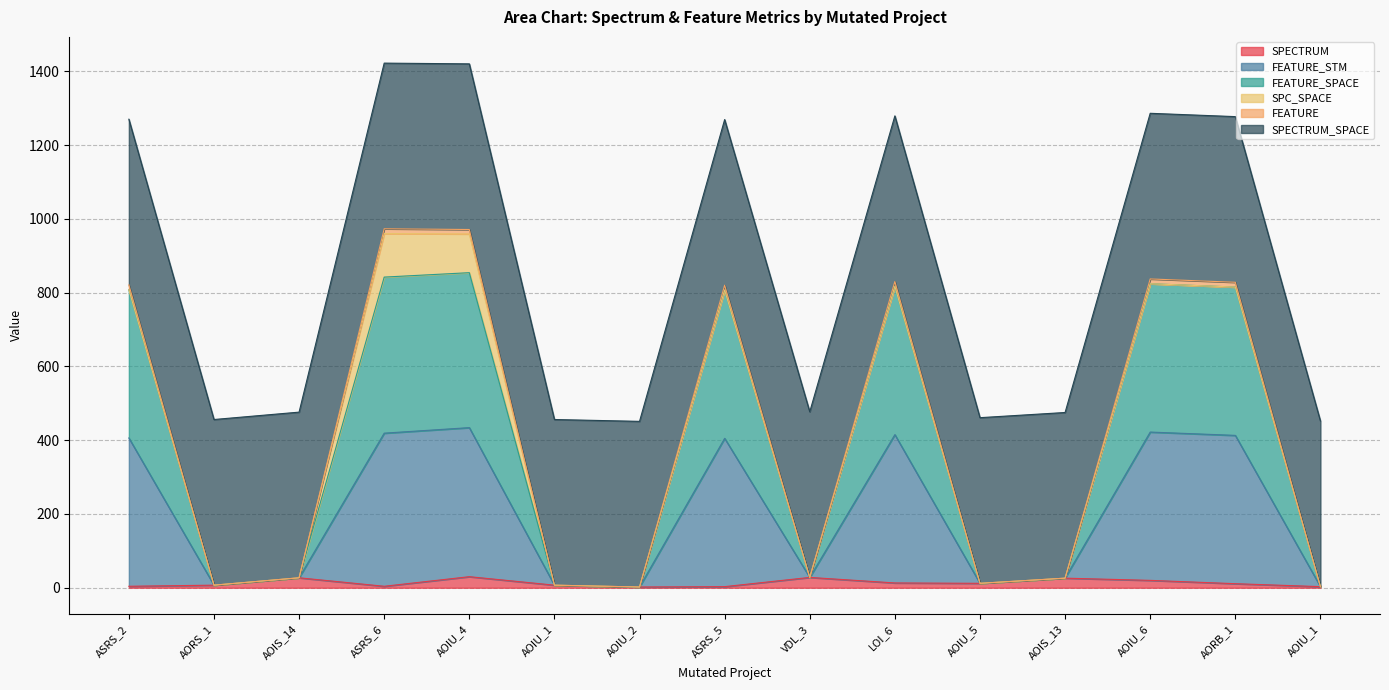

Is it true that SPECTRUM equals 15 at VDL_3?

False